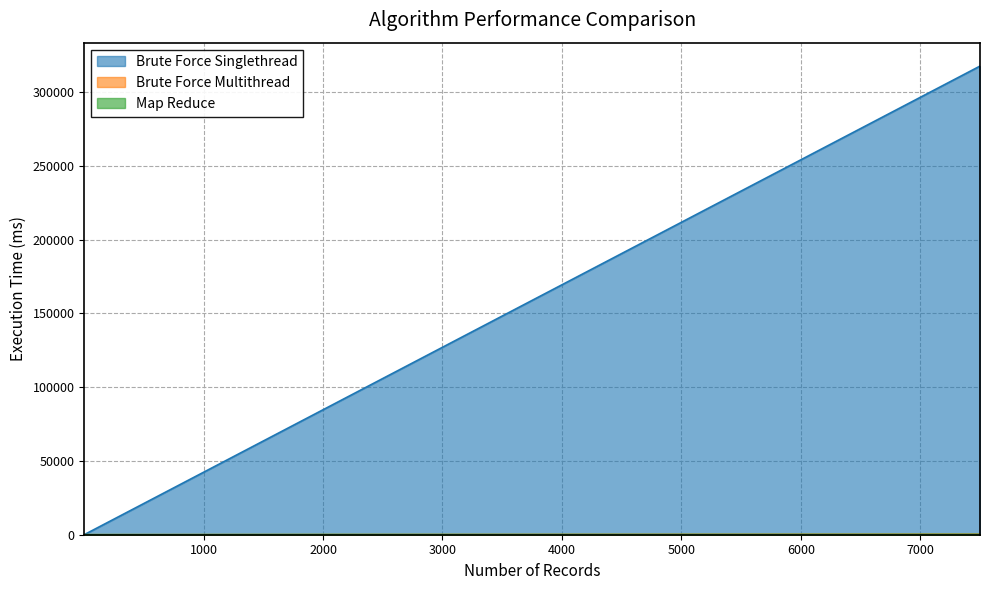

Reading right to left, what are all the values shown in this chart?

Brute Force Singlethread: 317505.2	211670.1	127002.1	84668.0	42334.0	31750.5	21167.0	10583.5	4233.4	2116.7	423.3	42.3
Brute Force Multithread: 294.1	193.6	110.6	73.6	37.0	29.1	20.0	10.3	4.7	2.7	2.0	0.5
Map Reduce: 171.0	120.0	87.0	82.0	31.0	23.0	19.0	16.0	15.0	15.0	15.0	15.0